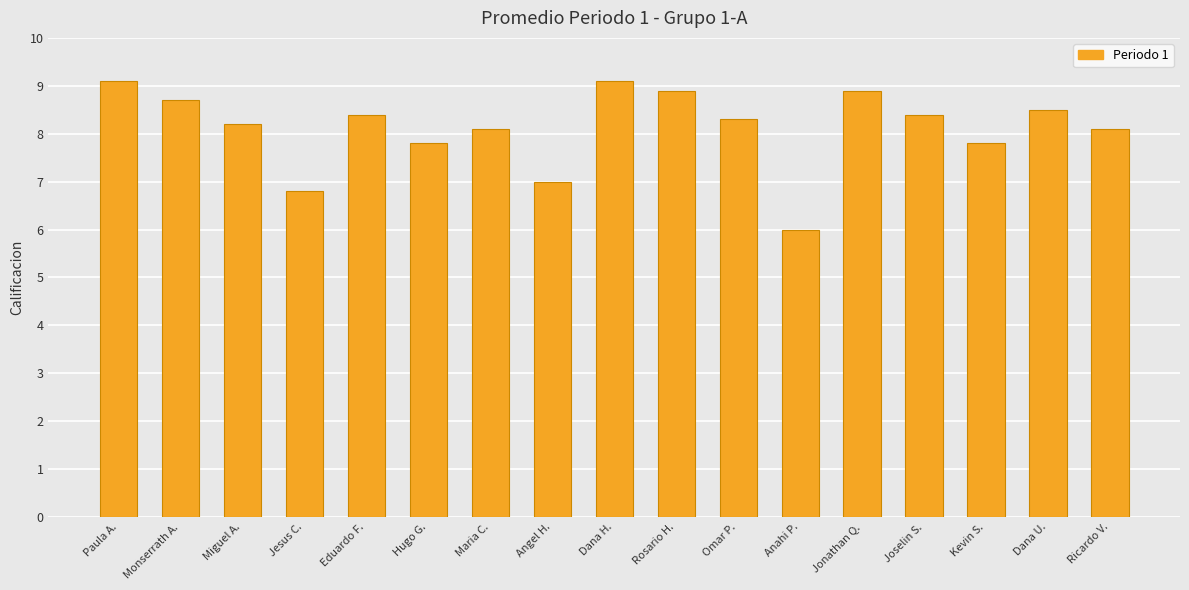

Reading right to left, transcribe all the data shown in this chart.

Ricardo V.=8.1	Dana U.=8.5	Kevin S.=7.8	Joselin S.=8.4	Jonathan Q.=8.9	Anahi P.=6.0	Omar P.=8.3	Rosario H.=8.9	Dana H.=9.1	Angel H.=7.0	Maria C.=8.1	Hugo G.=7.8	Eduardo F.=8.4	Jesus C.=6.8	Miguel A.=8.2	Monserrath A.=8.7	Paula A.=9.1